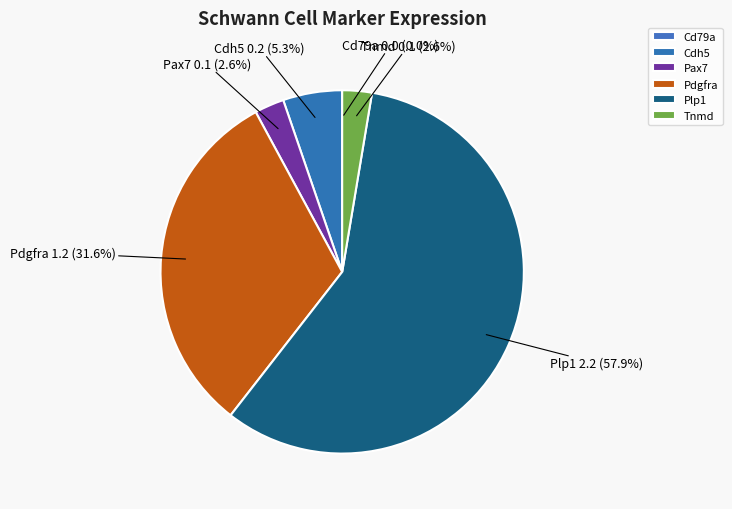

What is the largest slice in the pie chart?

Plp1